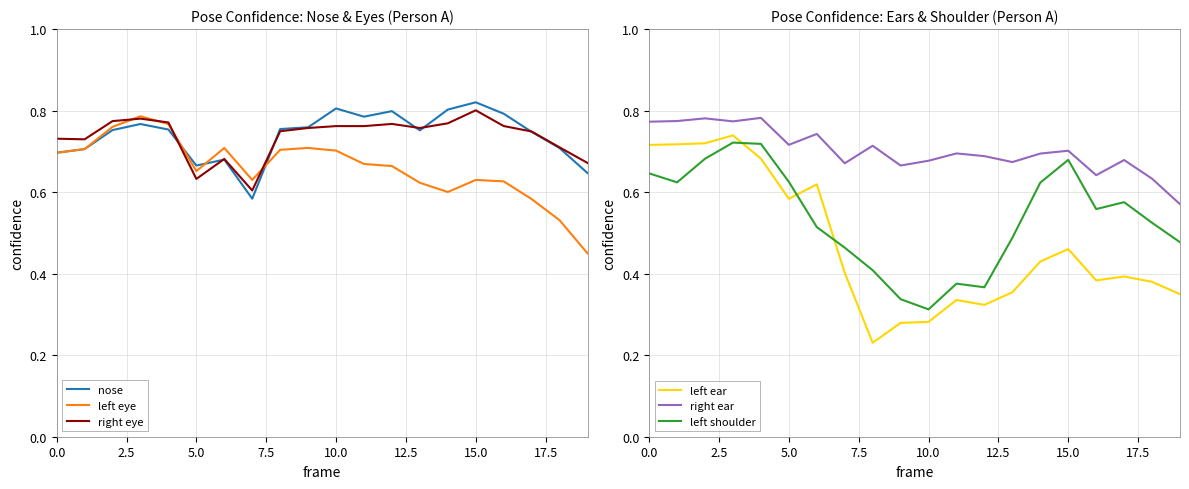

Which series has the largest total across all categories?

nose